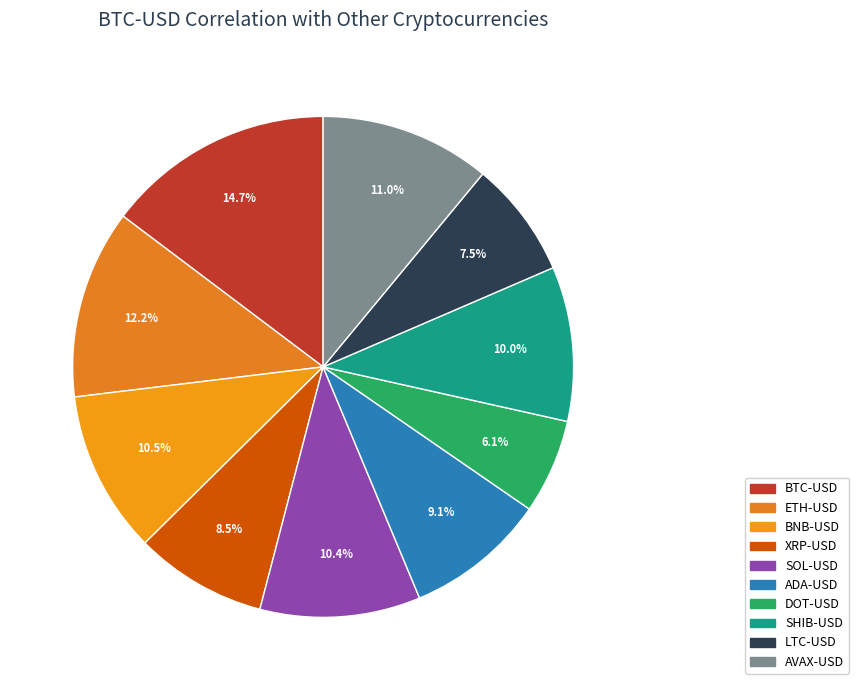

What percentage do ADA-USD and BTC-USD together represent?

23.8%